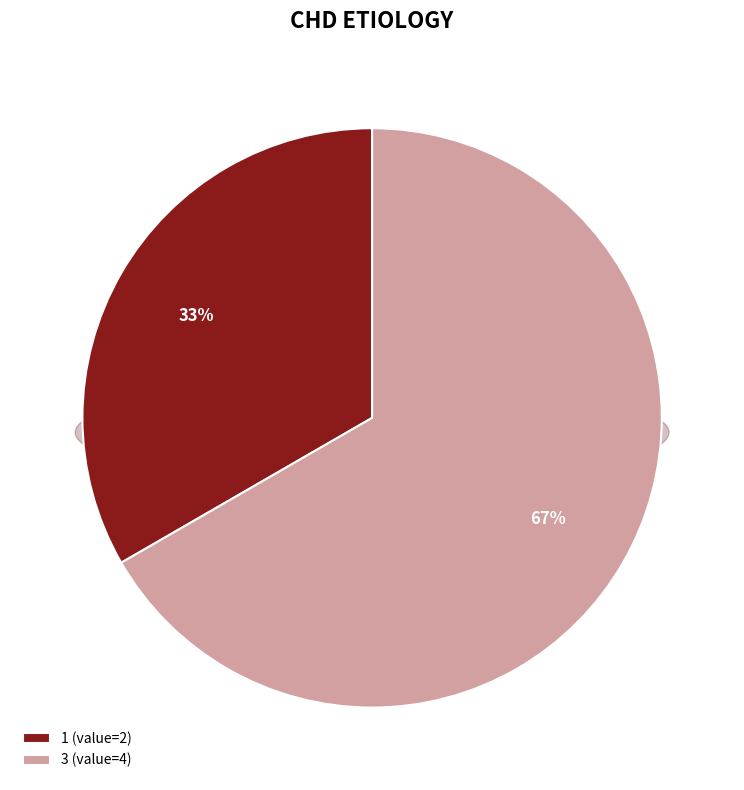

What percentage do 1 and 3 together represent?

100.0%